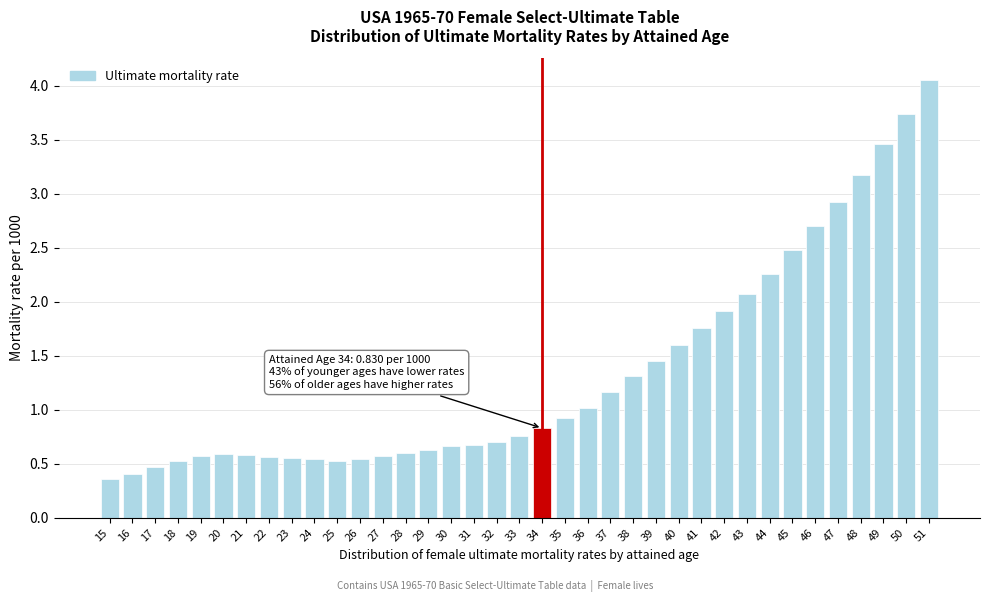

Is it true that the value at 27 is 0.3?

False